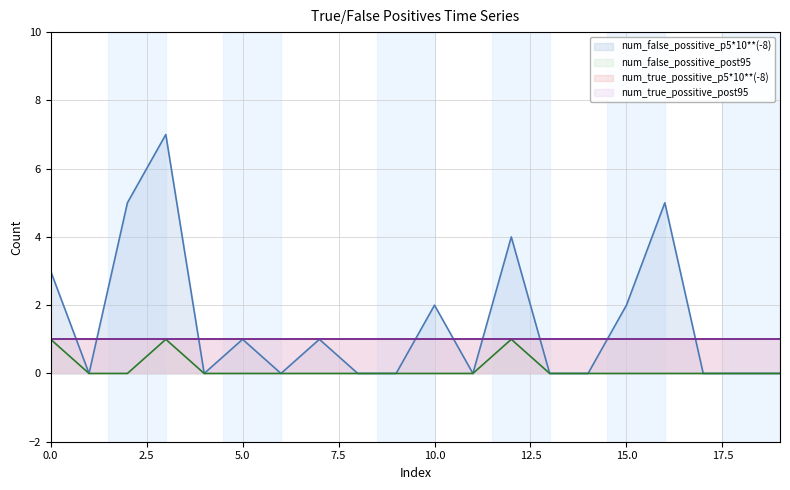

Does the chart have visible grid lines?

Yes